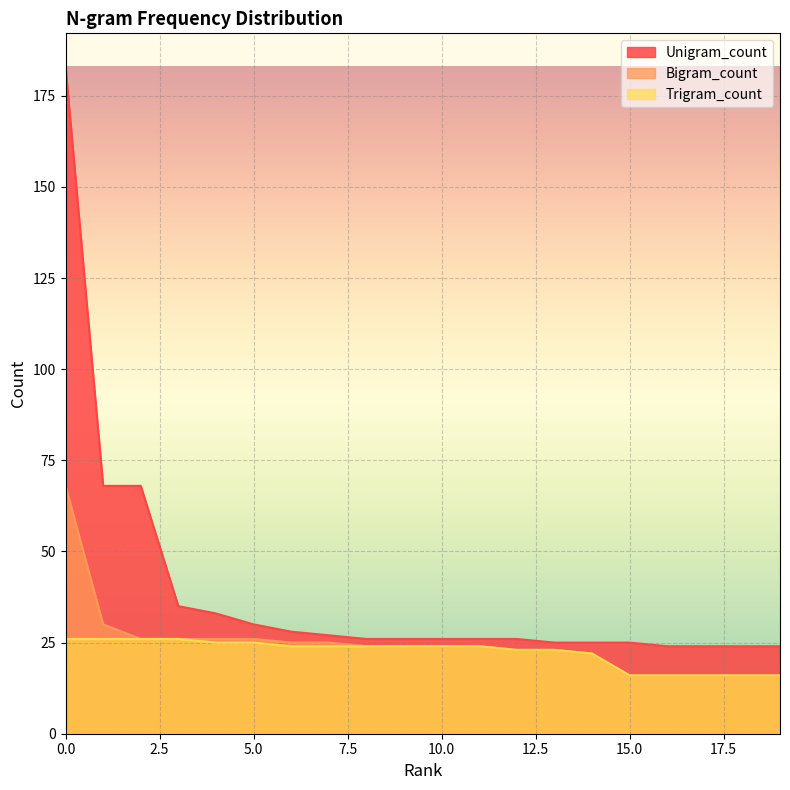

What is the value of the Trigram_count point at the 11th from the left?

24